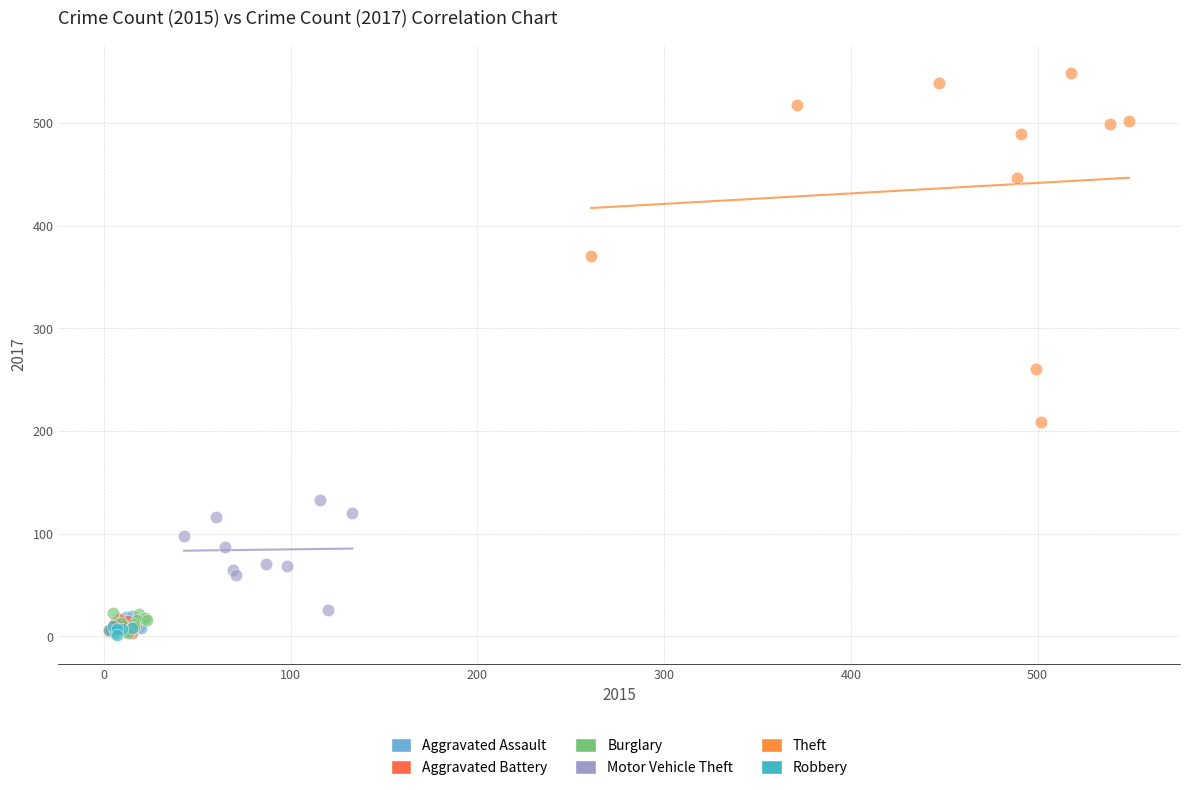

Which series contains the highest Y value?

Theft